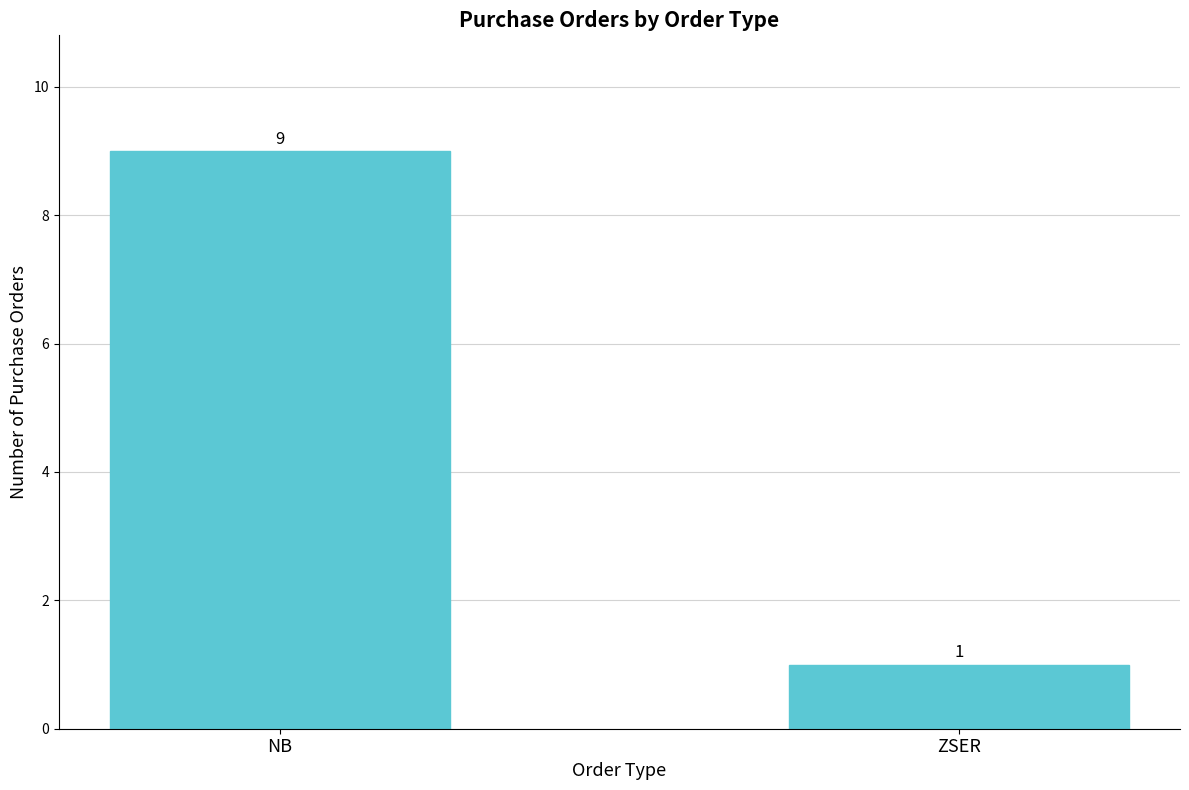

What is the difference between the values at NB and ZSER?

8